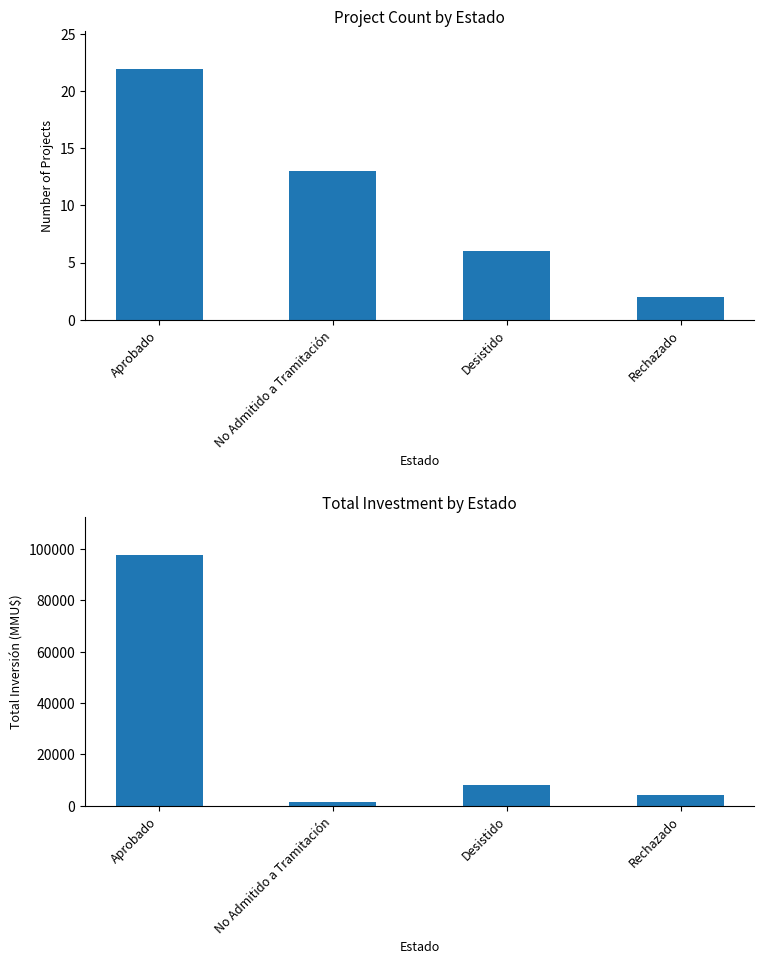

Are the bars grouped side by side (vs. stacked)?

Yes